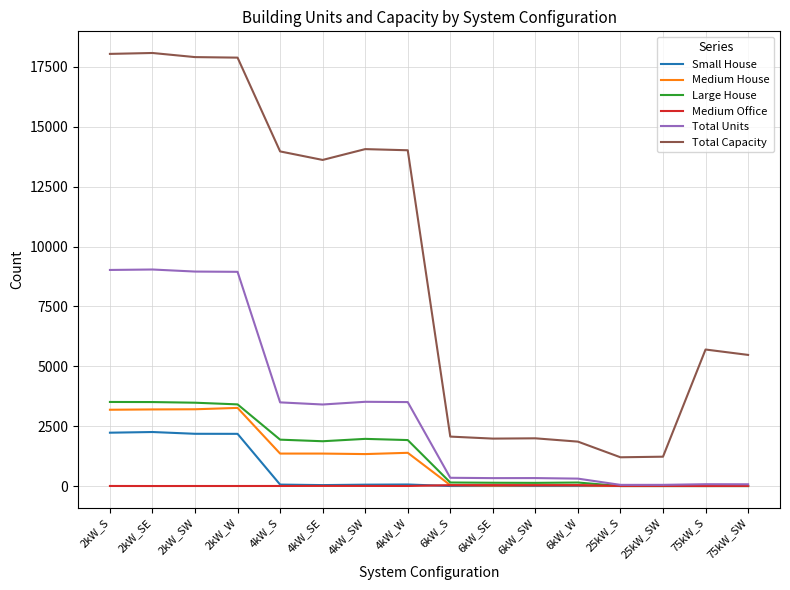

The value of Total Capacity at 2kW_W is 17888. True or false?

True